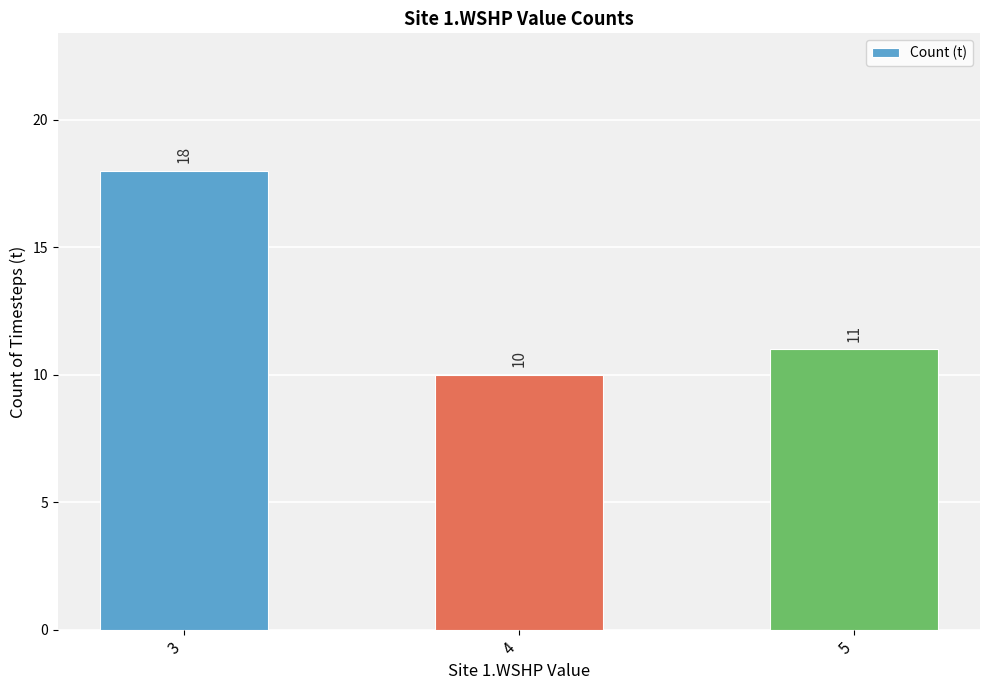

Reading right to left, what are all the values shown in this chart?

11	10	18